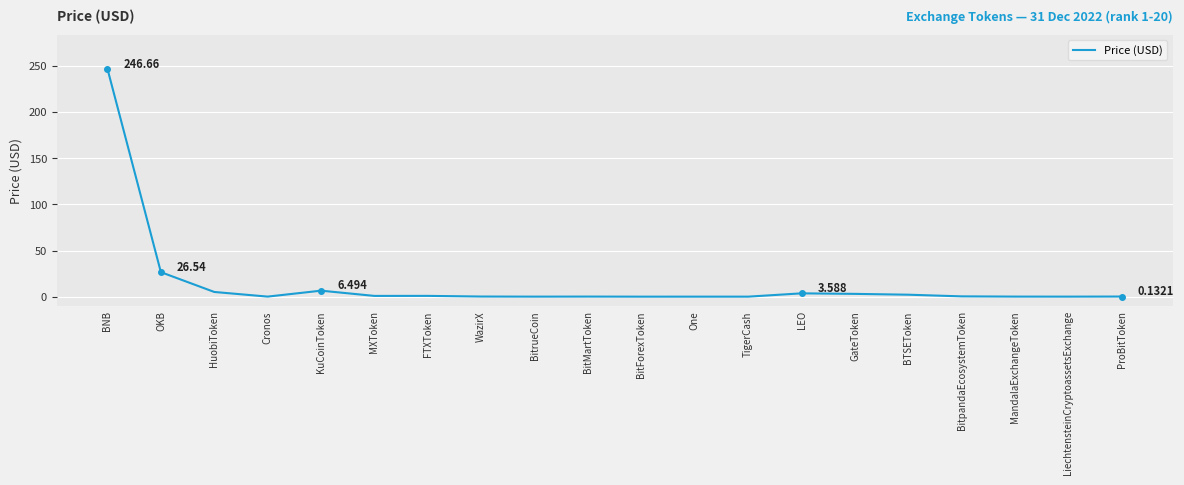

At which category does the chart reach its peak across all series?

BNB